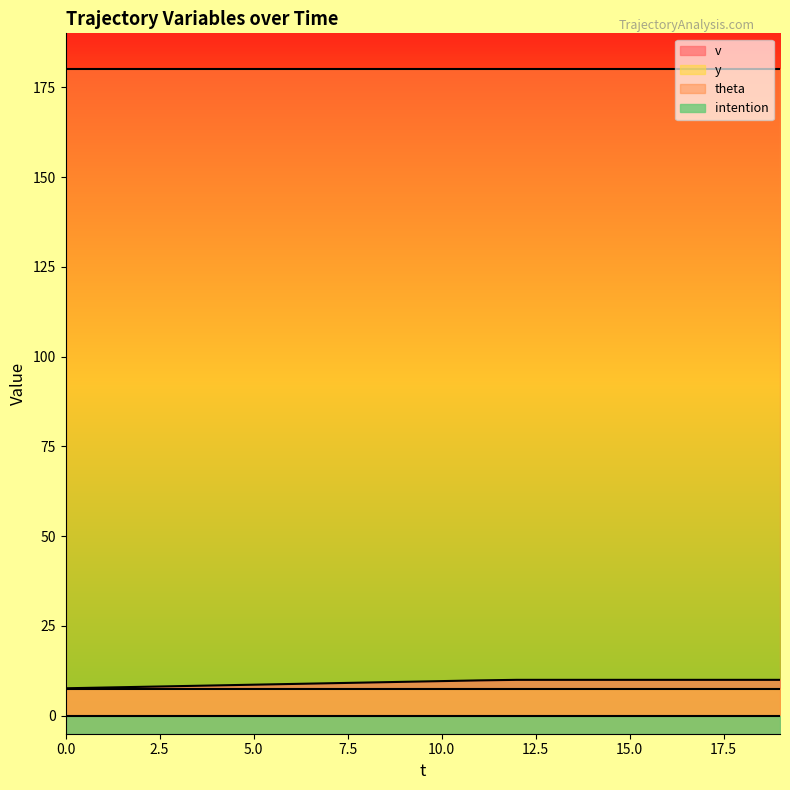

Does the chart have visible grid lines?

No